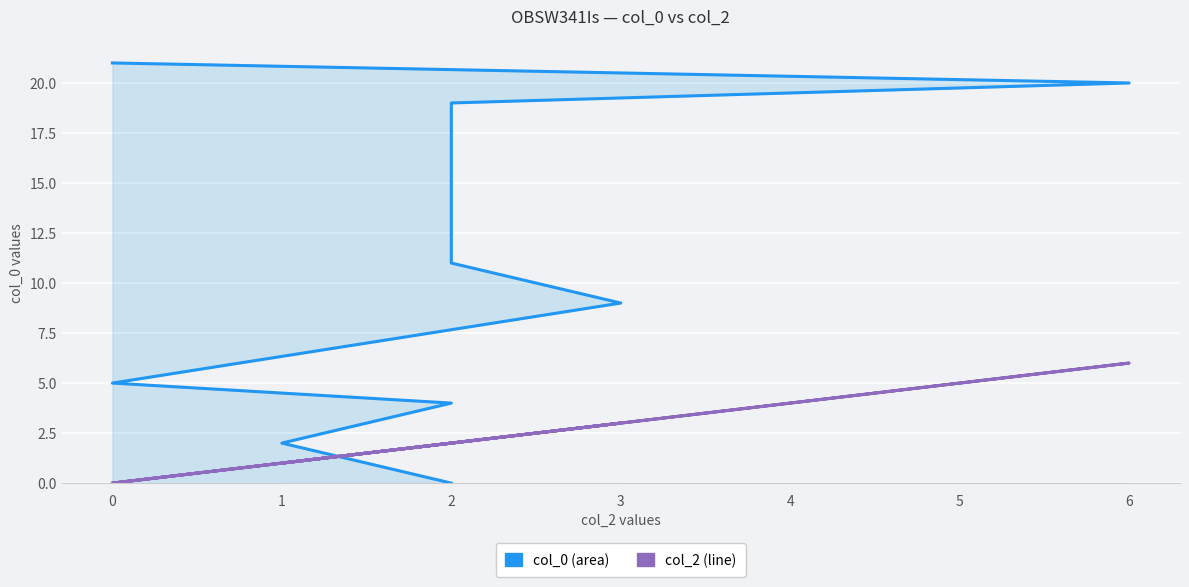

Rank the series by their maximum value, from highest to lowest.

col_0 line, col_2